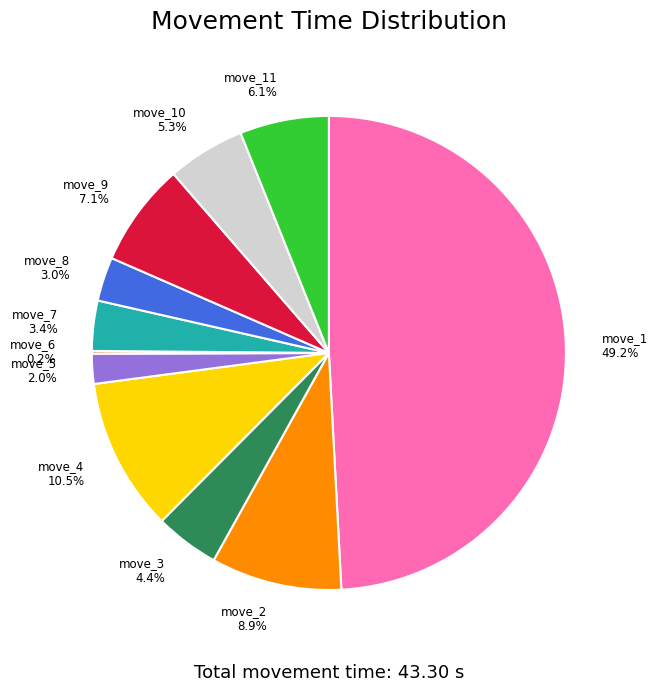

Does move_9 7.1% account for over 50% of the chart?

No